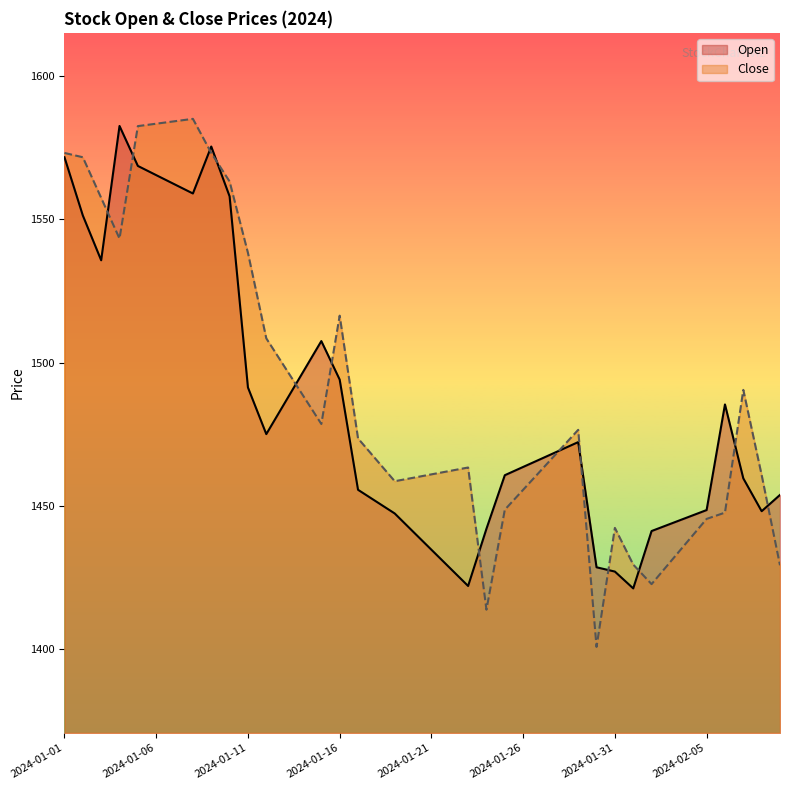

Rank the series at 2024-01-16 from lowest to highest value.

Open, Close